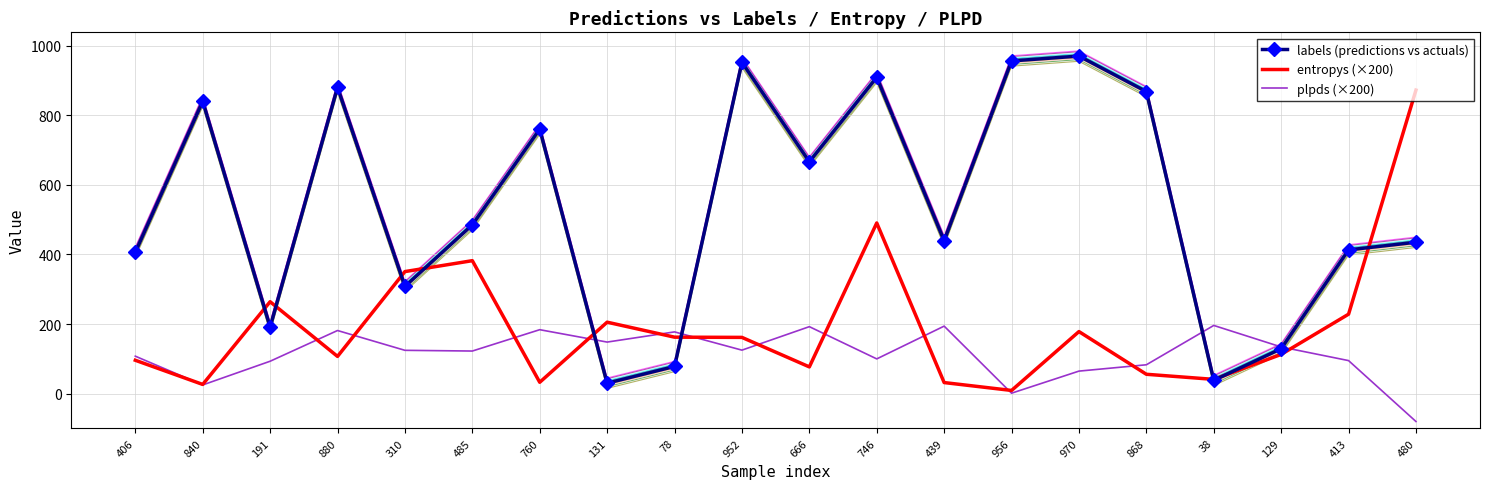

At which label does labels (predictions vs actuals) first exceed 485?

840